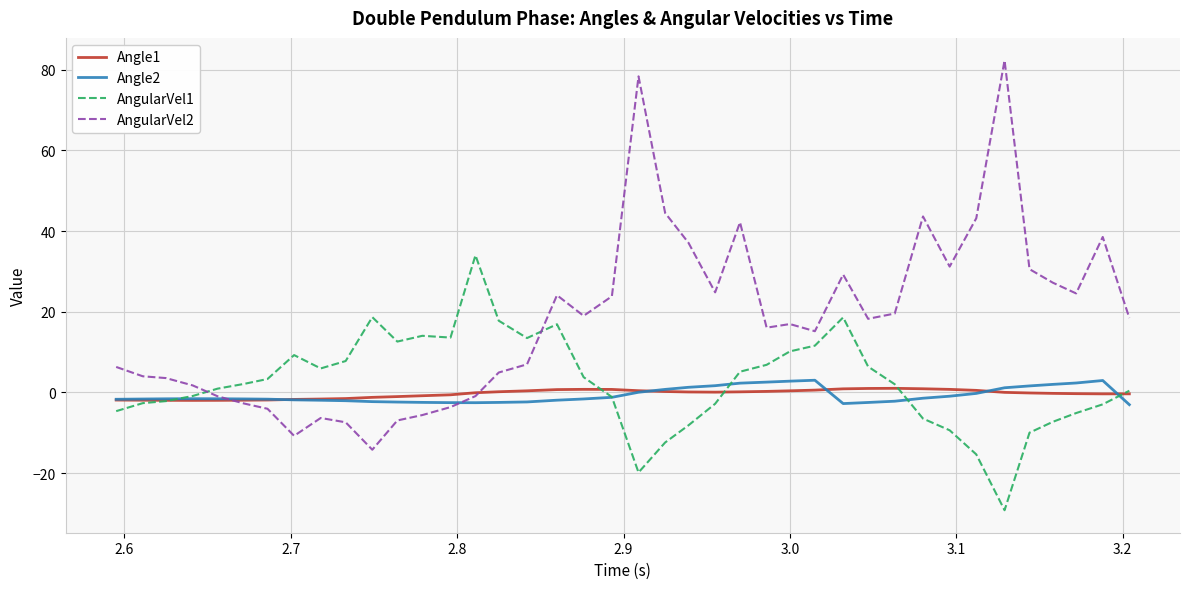

Which series has the largest total across all categories?

AngularVel2